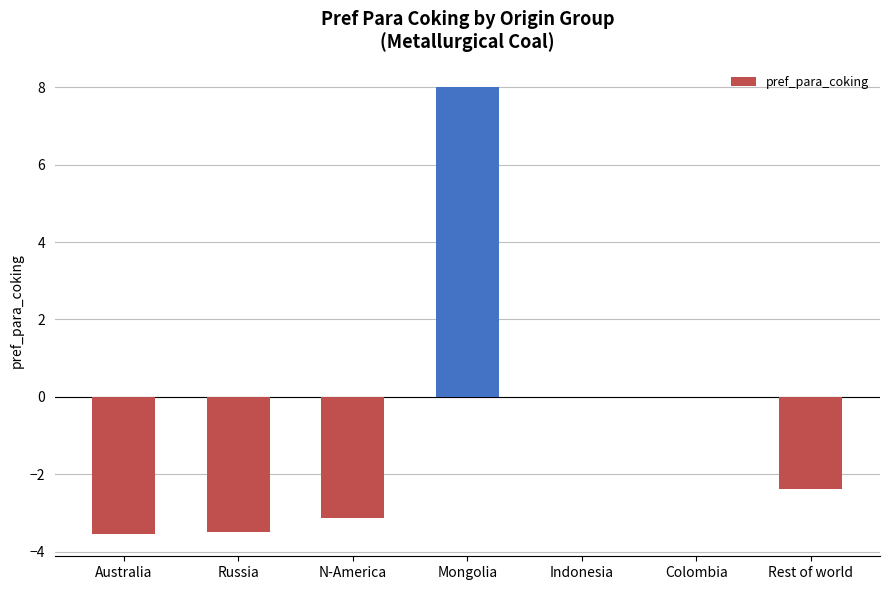

What is the change in value from N-America to Indonesia?

+3.1